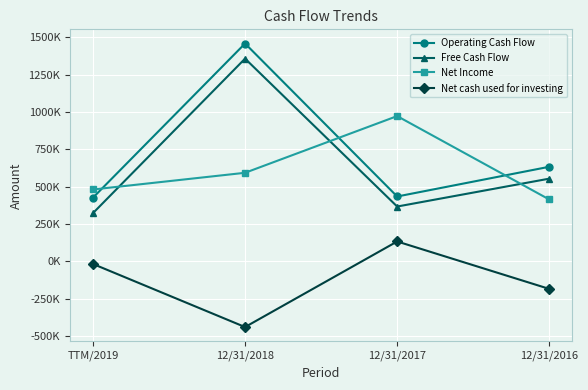

Which series has the largest range (max minus min)?

Free Cash Flow